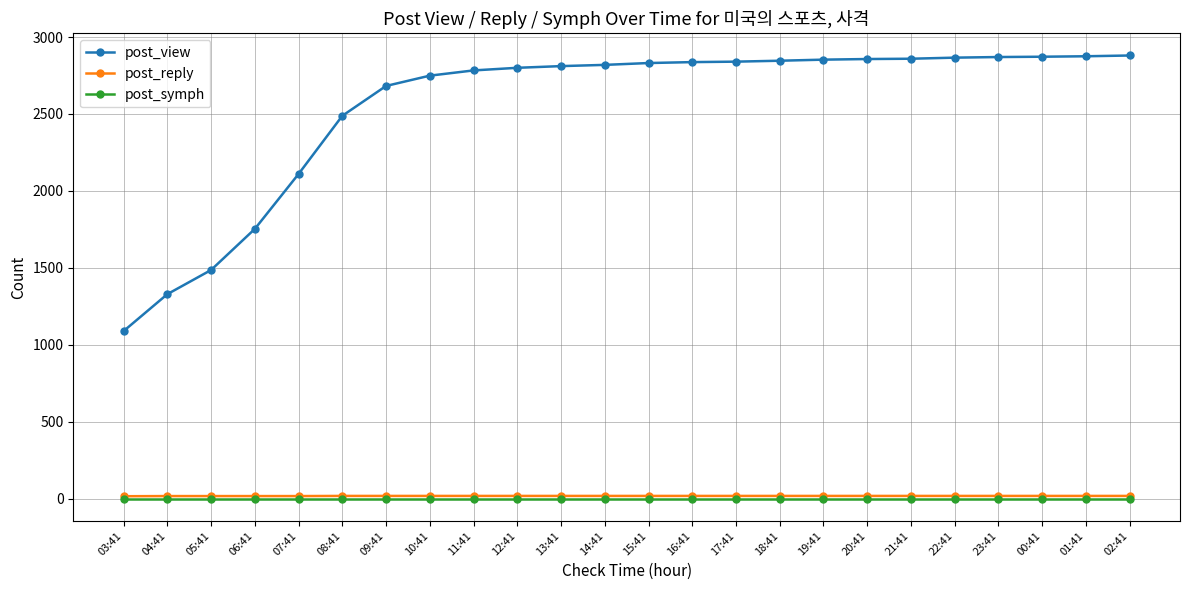

Which series changed the most between 06:41 and 02:41?

post_view